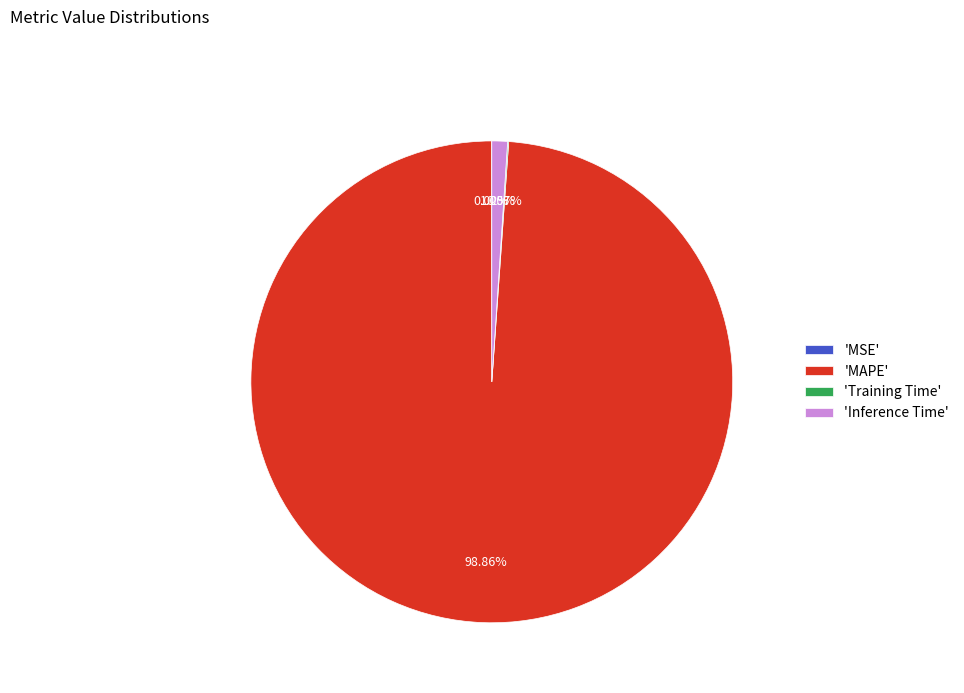

Between 'Inference Time' and 'MAPE', which is larger?

'MAPE'